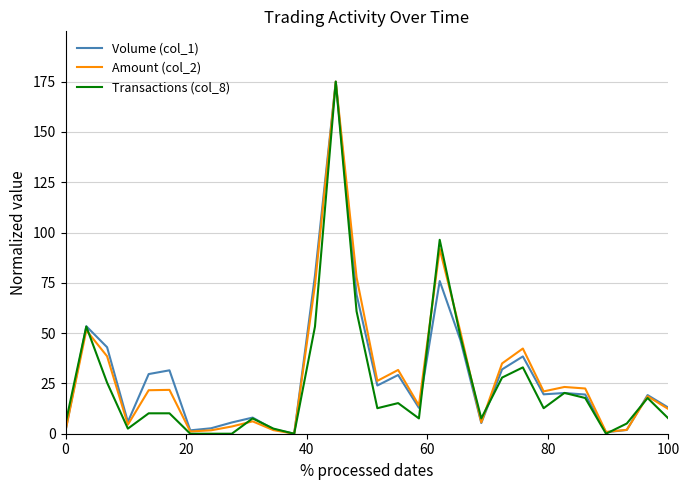

What is the maximum value shown in the chart?

175.0